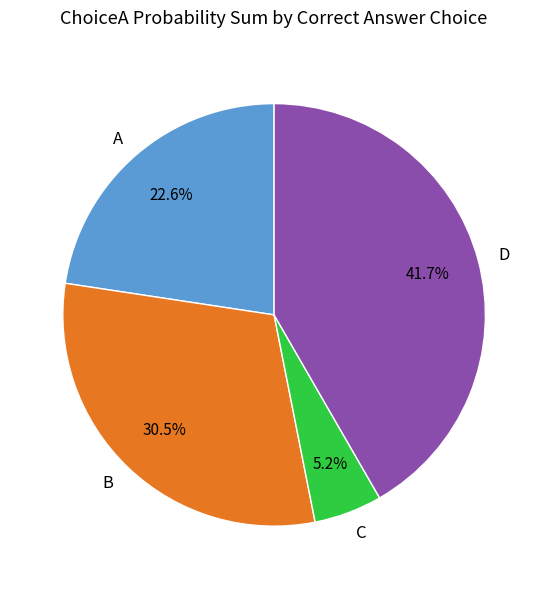

Combined, what portion of the pie is B and C?

35.7%